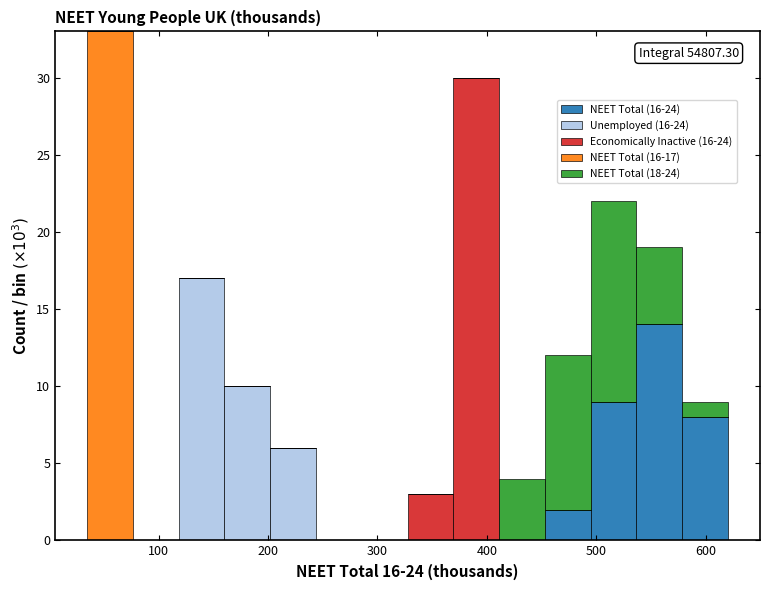

Which range on the x-axis has the tallest stacked bar (by total height)?

30 to 80